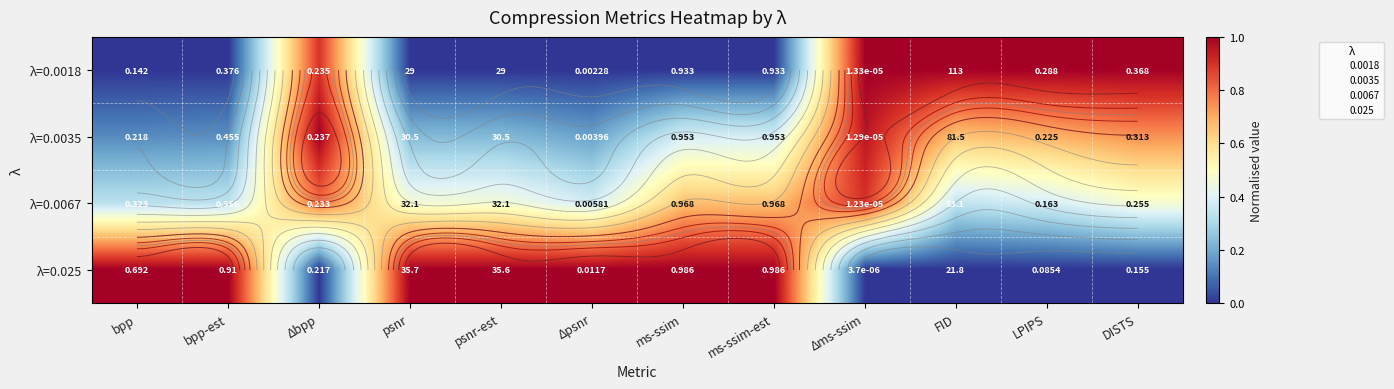

Which series has the widest spread of values?

λ=0.0018